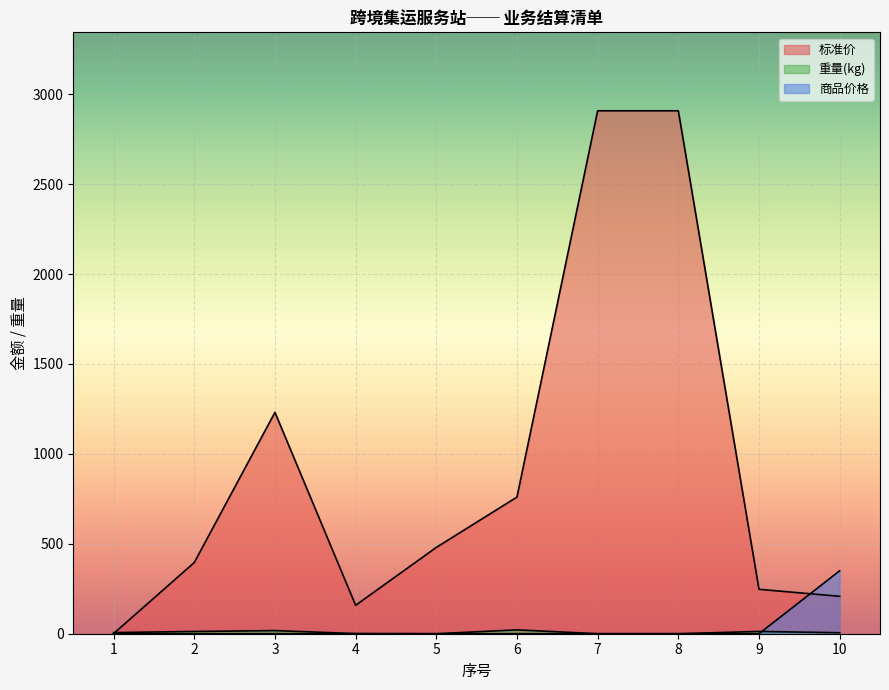

What is the highest value of the 商品价格 series?

350.0